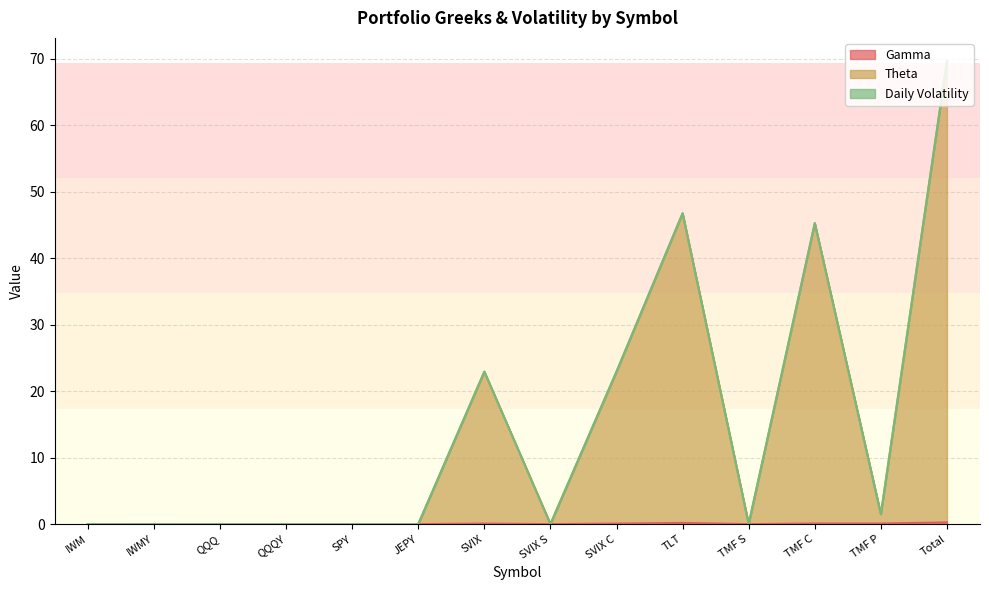

At which category does the chart reach its minimum across all series?

IWM